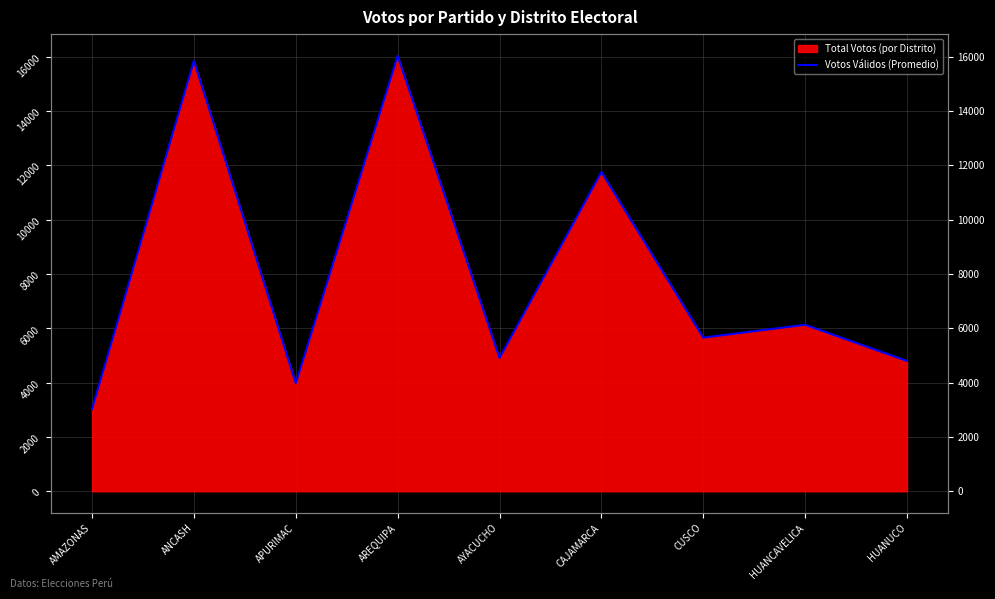

Reading left to right, list all the values displayed in this chart.

3031	15854	3979	16035	4911	11758	5658	6131	4799